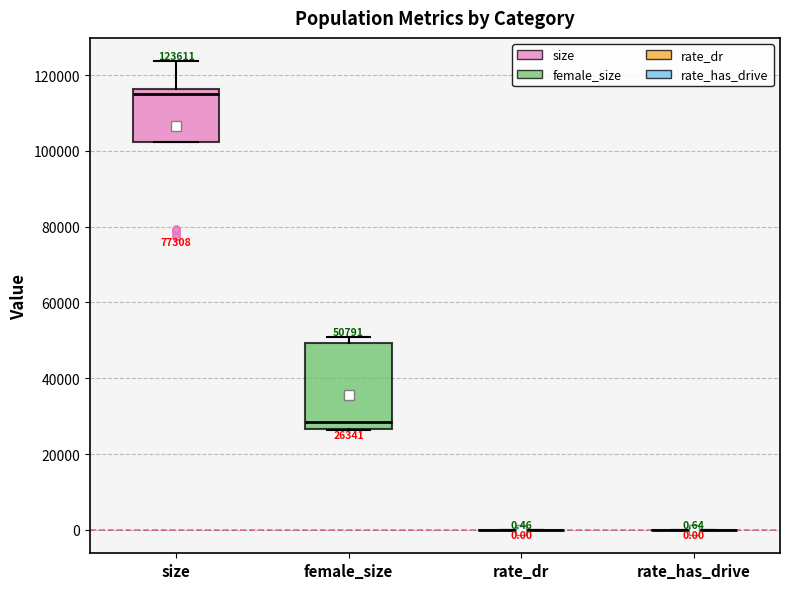

Which box is the tallest, from its lower edge to its upper edge?

female_size